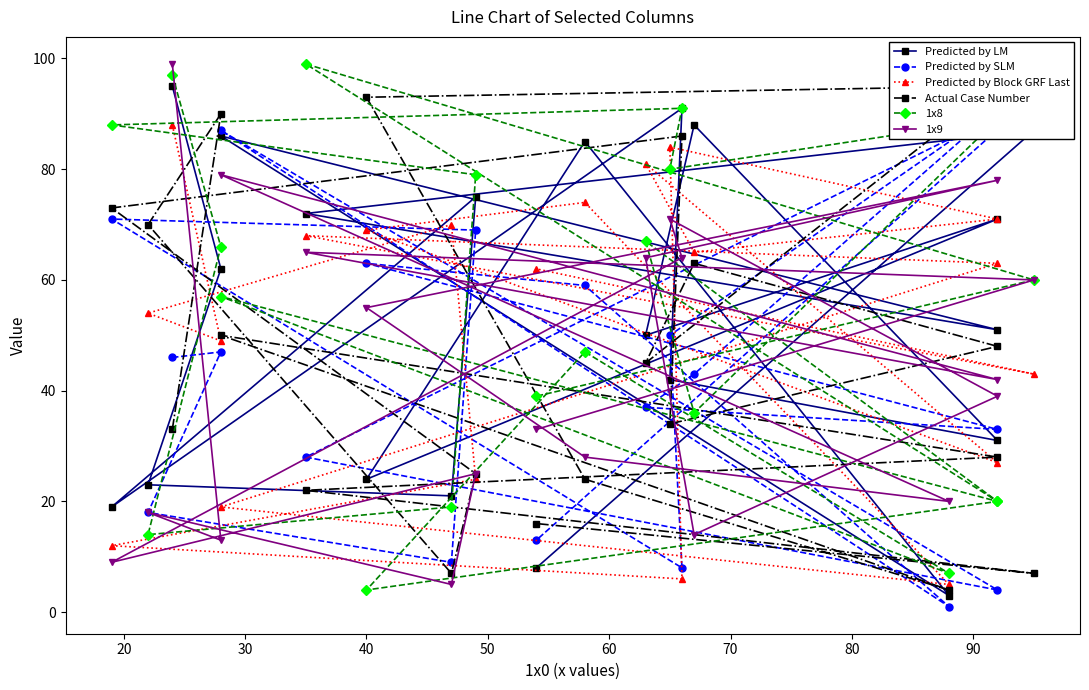

Is the value of Actual Case Number at 13 greater than the value of 1x8 at 14?

Yes